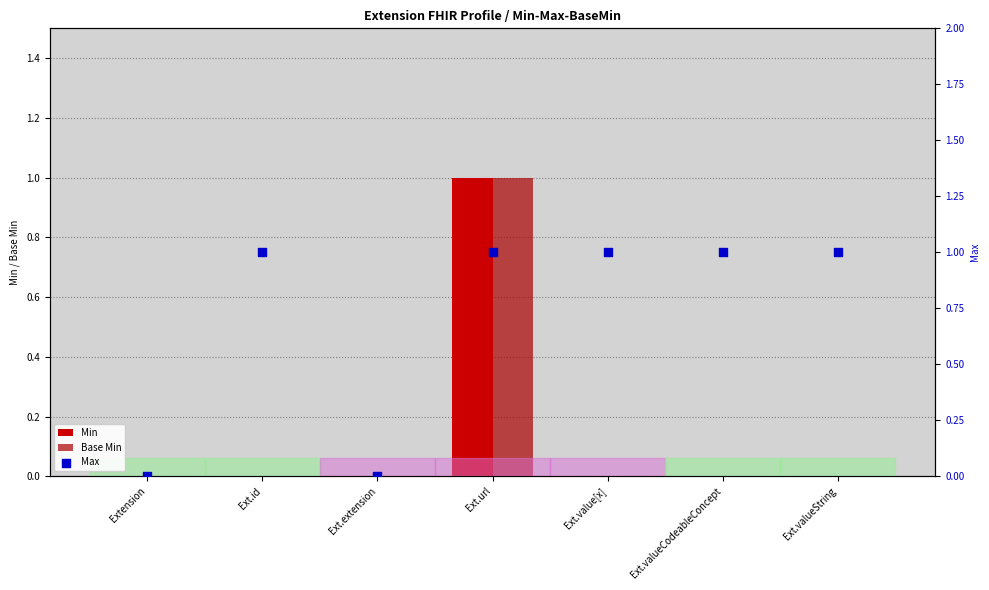

Which series reaches the minimum Y coordinate?

Min